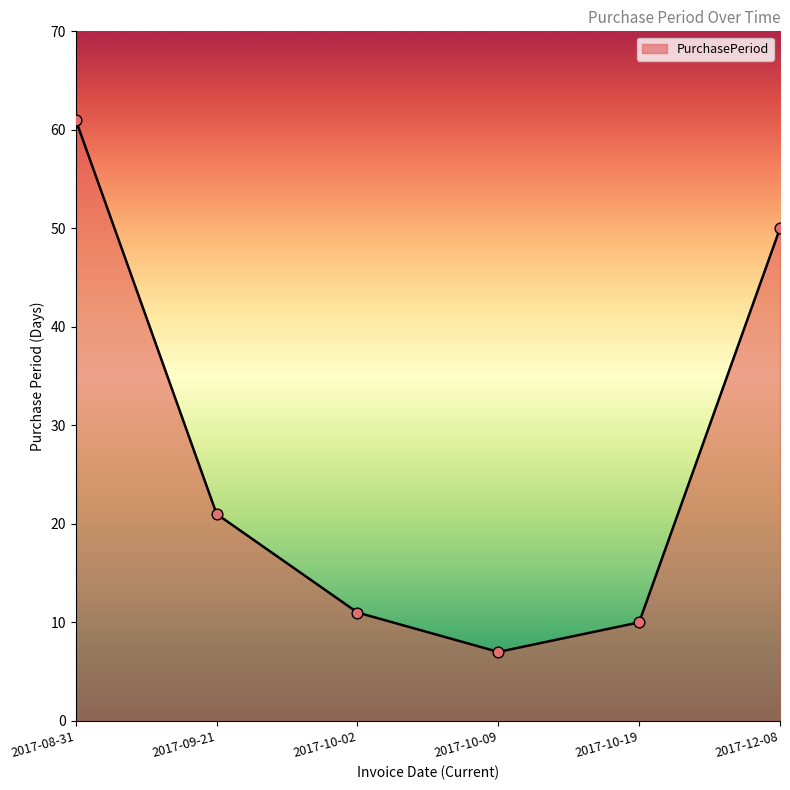

What is the ratio of the value at 2017-12-08 to the value at 2017-09-21?

2.4